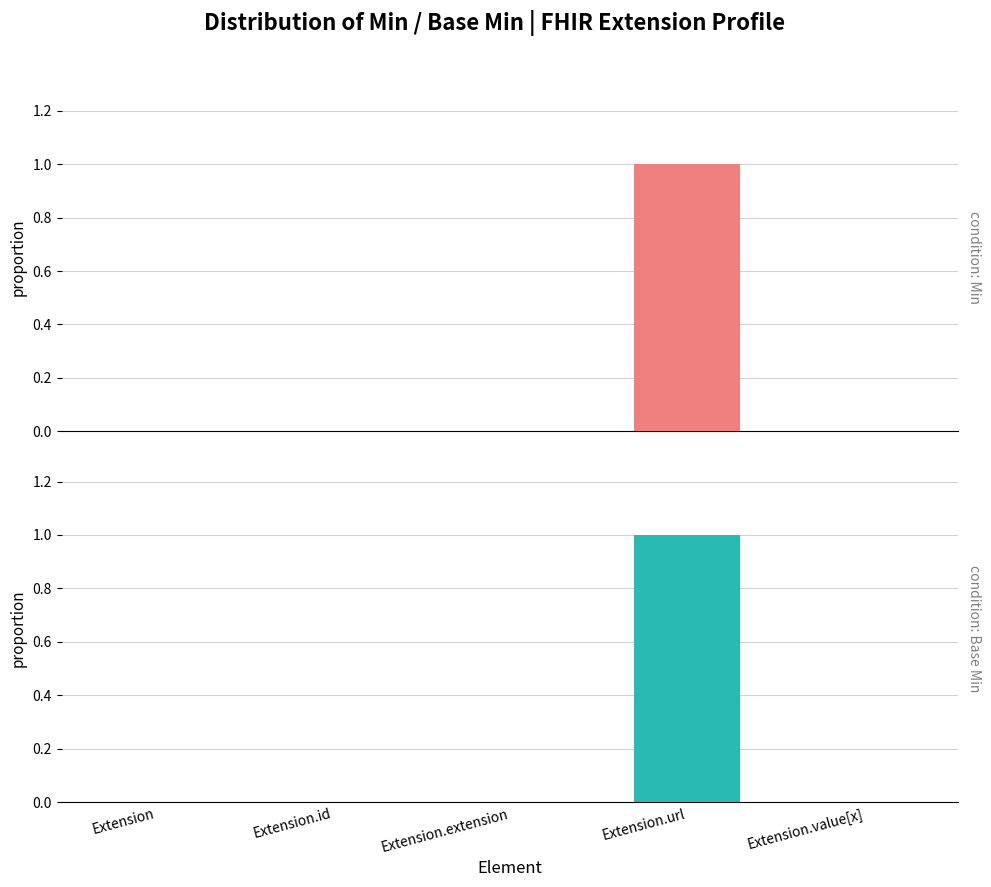

What position from the right is Extension.value[x]?

1